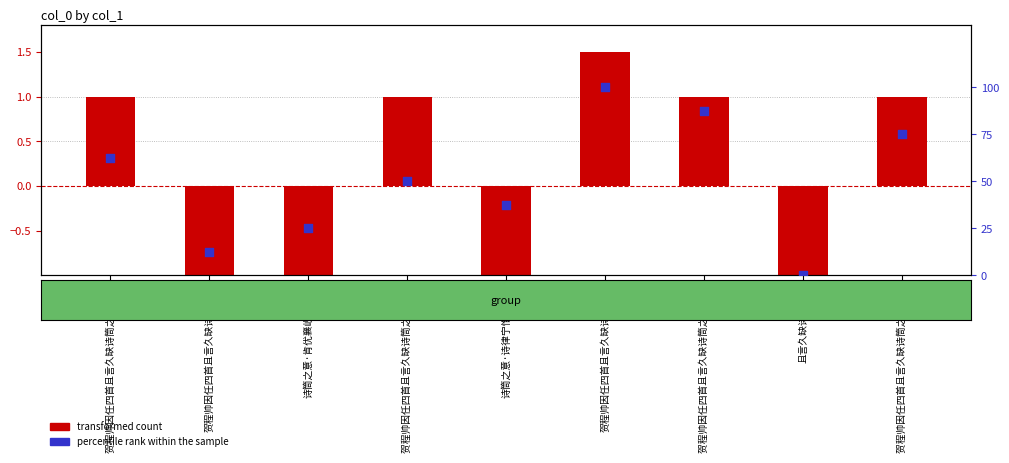

At how many categories does at least one series exceed 21?

7